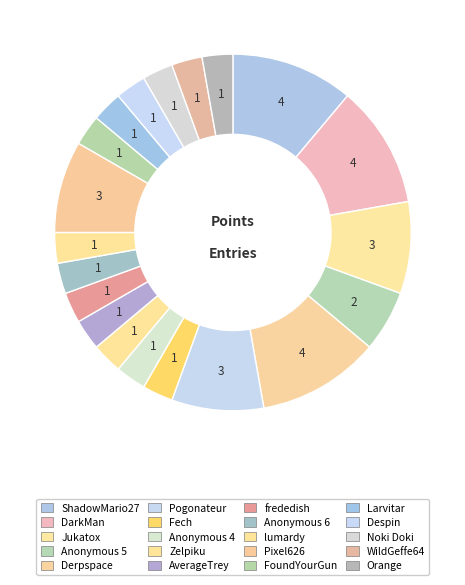

What percentage is the WildGeffe64 slice, to the nearest percent?

3%